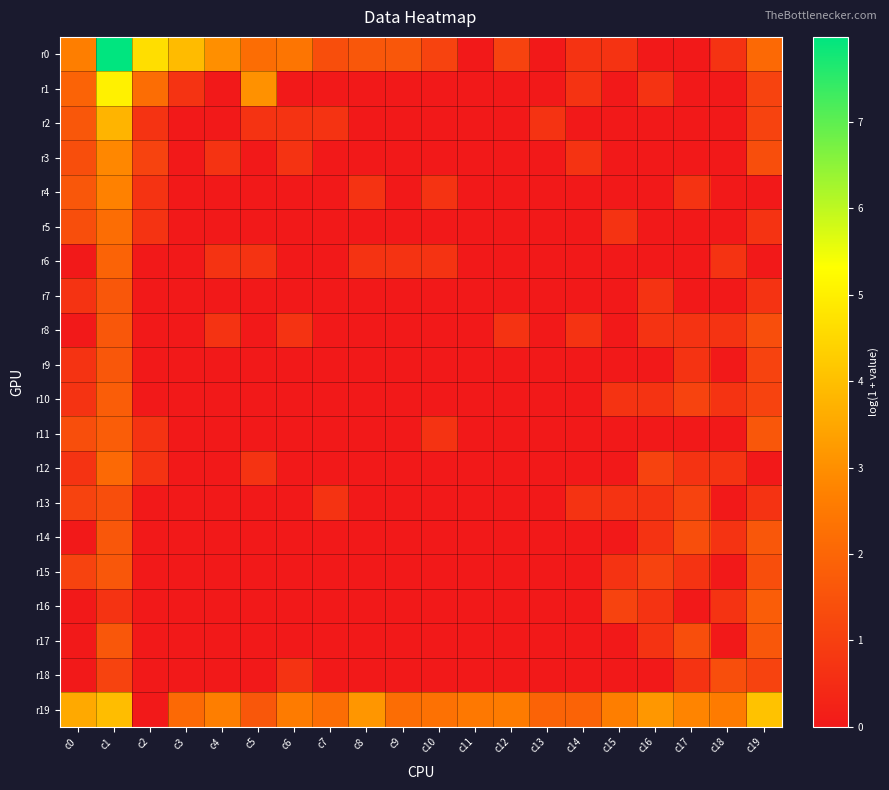

Between c17 and c19, which series saw the biggest shift?

r0